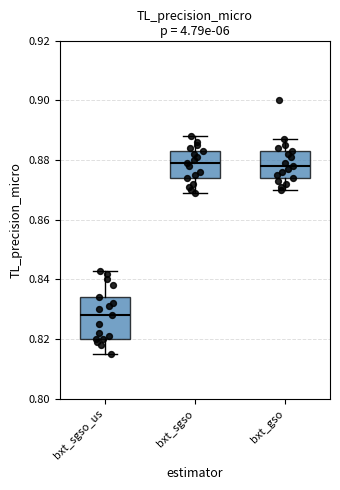

Reading left to right, transcribe this box plot: for each box, give where its median line is, the range the box spans, and where its two whiskers end, as read against the y-axis. The values are not printed on the chart, so give them approximately, as read against the axis.

bxt_sgso_us: median 0.828, box 0.820 to 0.834, whiskers 0.816 to 0.844
bxt_sgso: median 0.880, box 0.874 to 0.884, whiskers 0.870 to 0.888
bxt_gso: median 0.878, box 0.874 to 0.884, whiskers 0.870 to 0.888